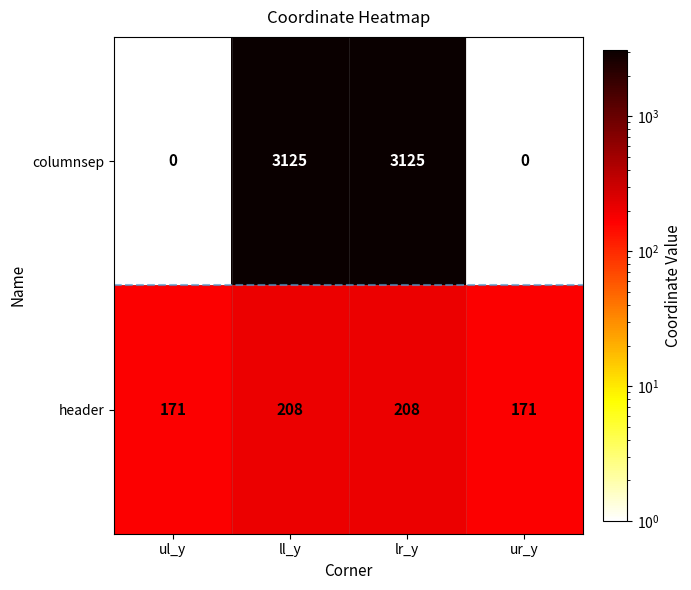

What is the maximum value for columnsep?

3125